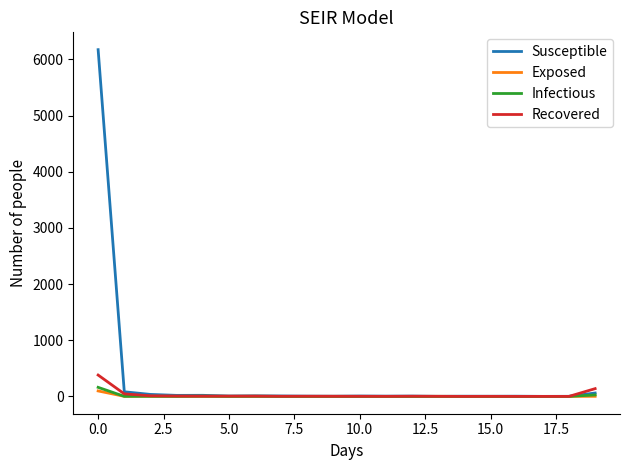

How many categories are shown in the chart?

20